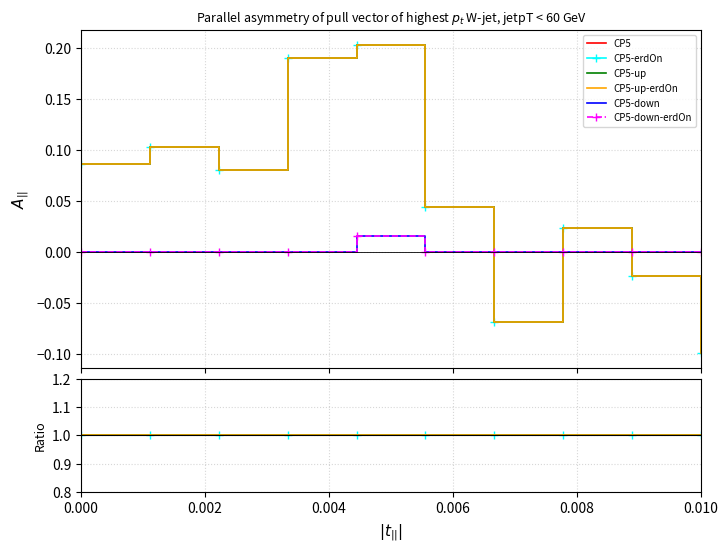

What is the value of the CP5-up point at the 4th from the left?

1.0